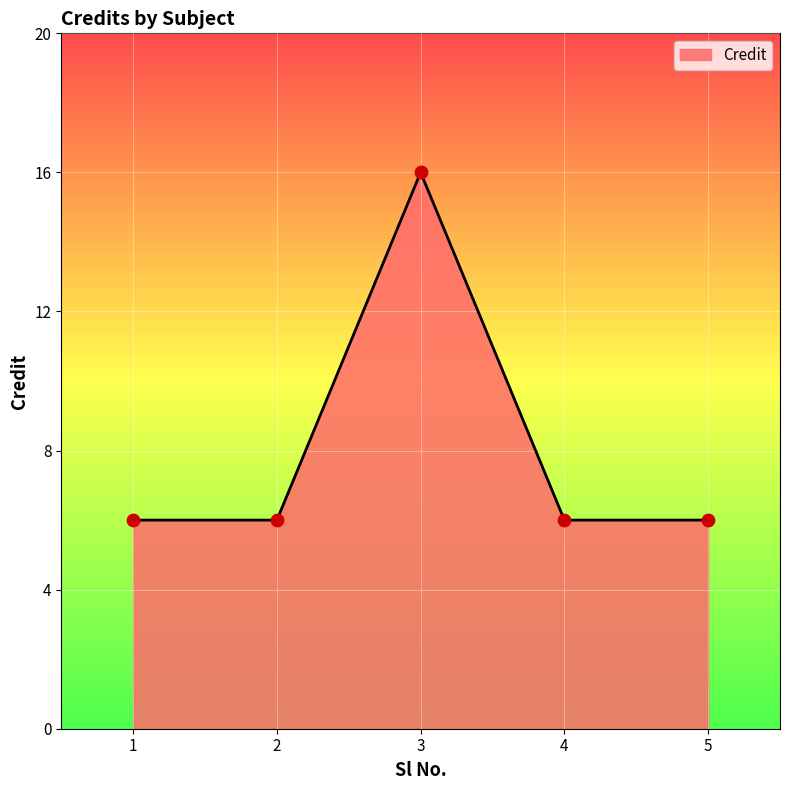

Approximately how many times larger is the value at 4 compared to 2?

1.0